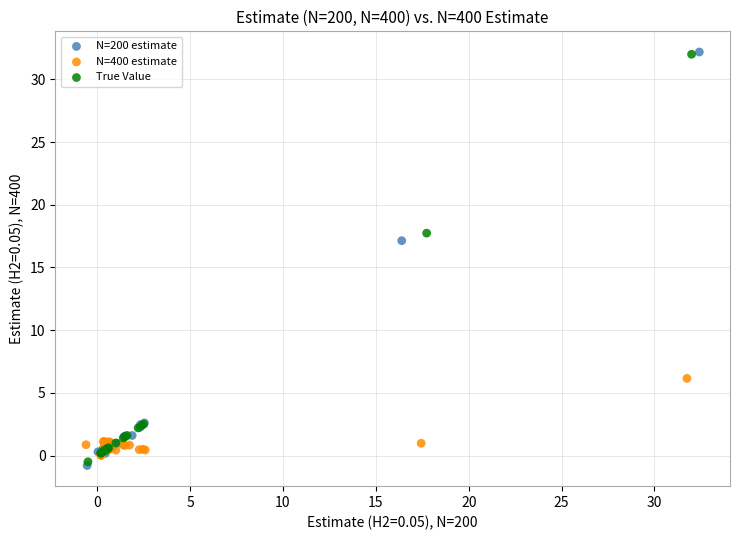

Which series has the widest spread of Y values?

N=200 estimate